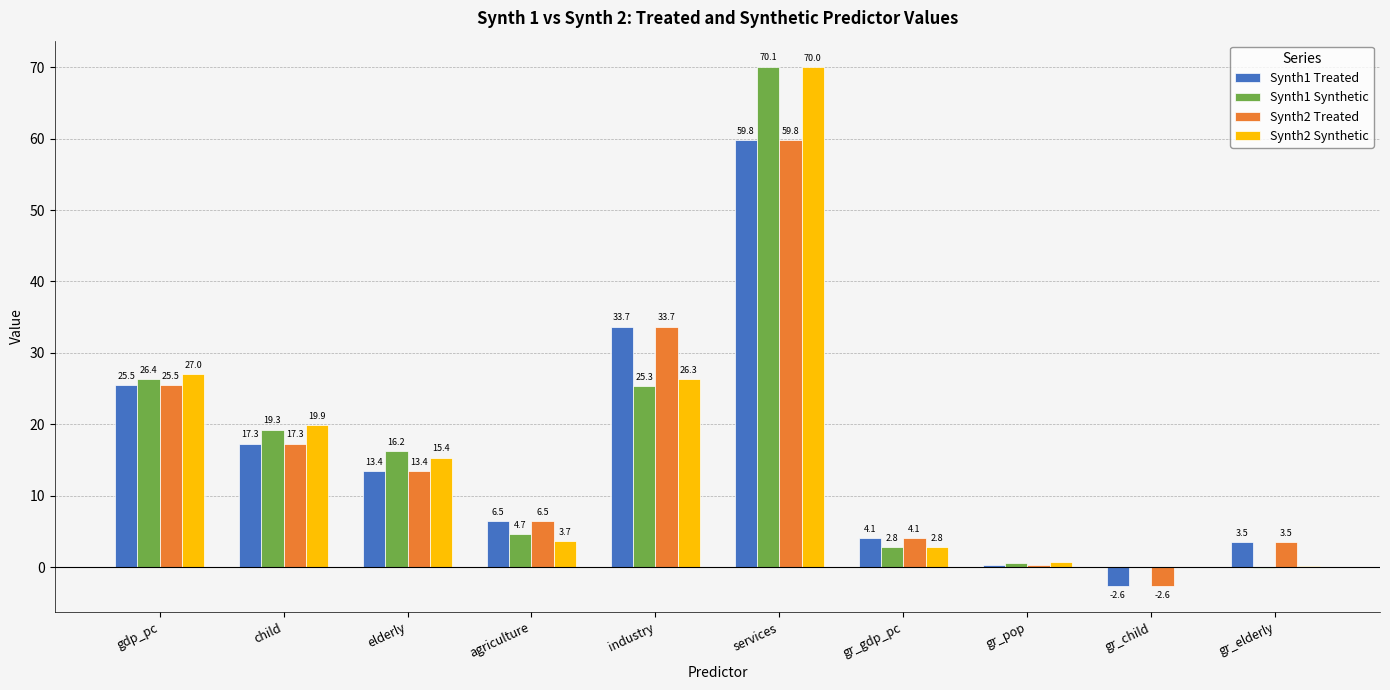

Between child and gr_elderly, which series saw the biggest shift?

Synth2 Synthetic